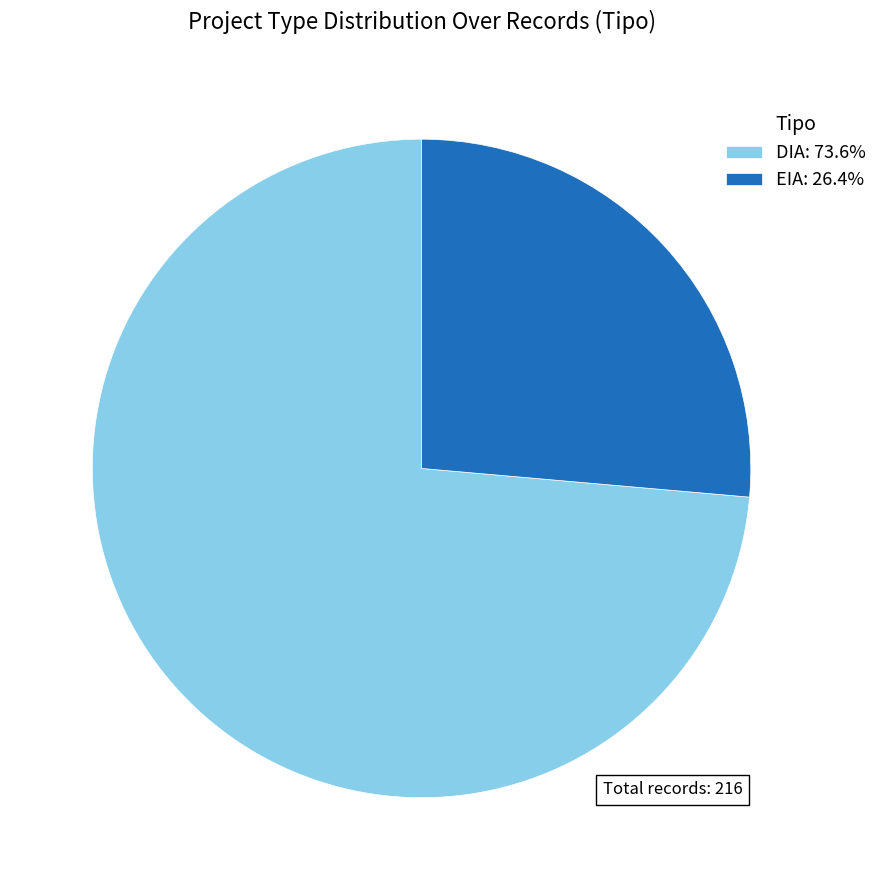

What is the ratio of the value at EIA: 26.4% to the value at DIA: 73.6%?

0.4